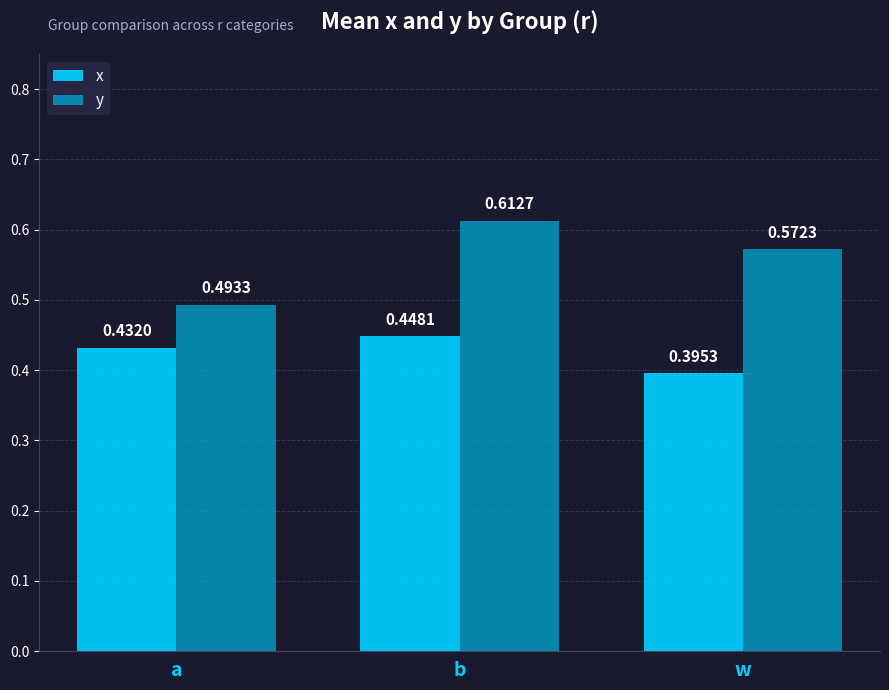

What is the sum of the x values at b and w?

0.8